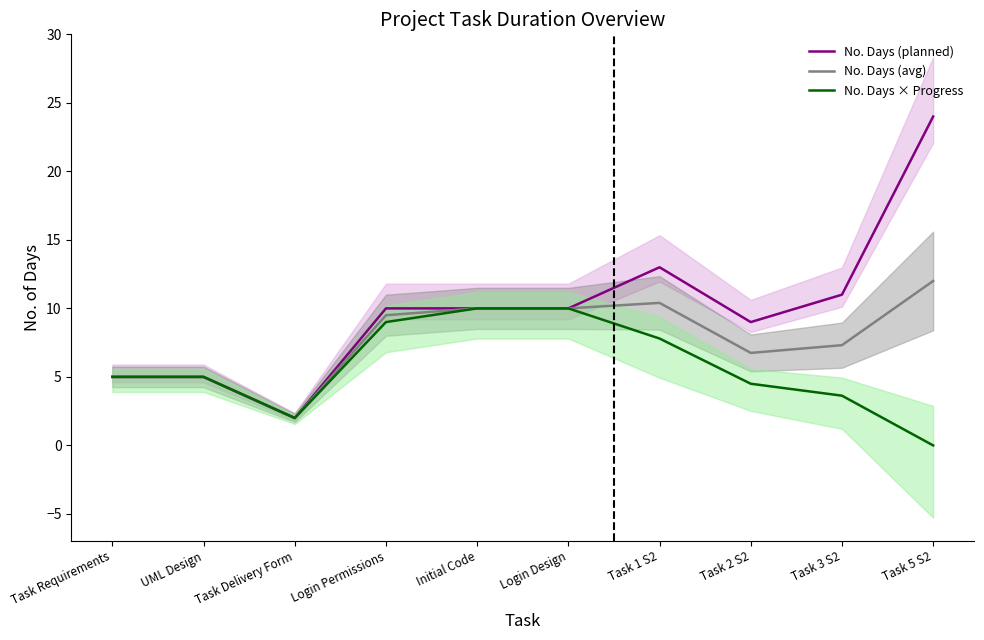

True or false: No. Days (planned) and No. Days × Progress intersect in this chart.

False